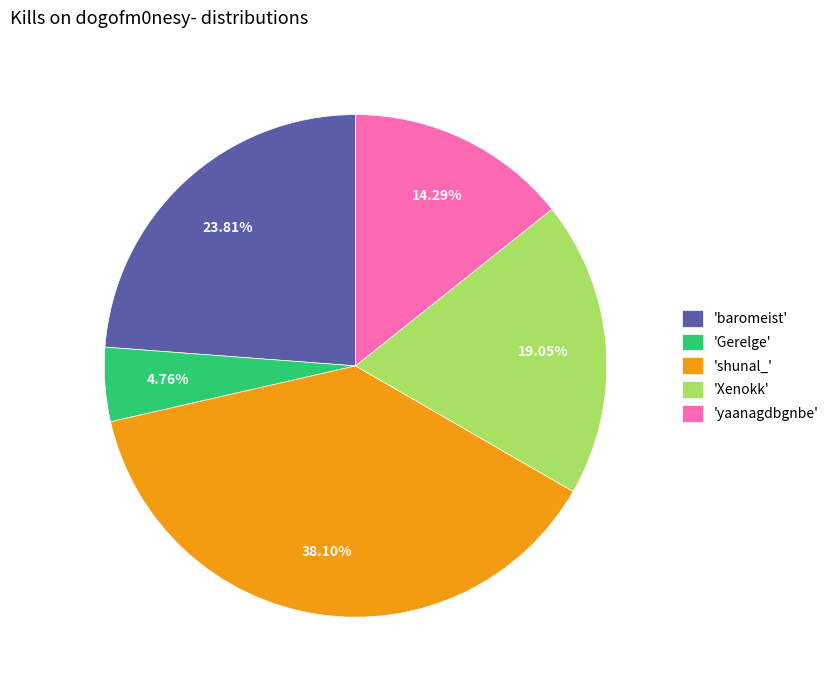

Is there any slice that represents more than half of the pie?

No